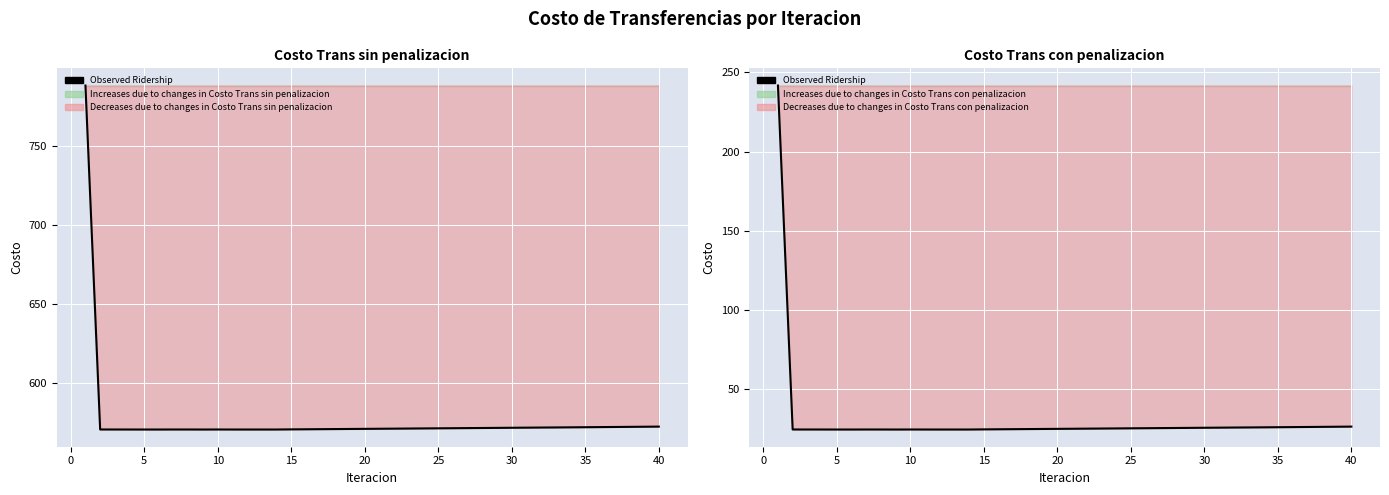

What is the difference between the maximum and second lowest values in the Observed: Con Penalizacion series?

217.6